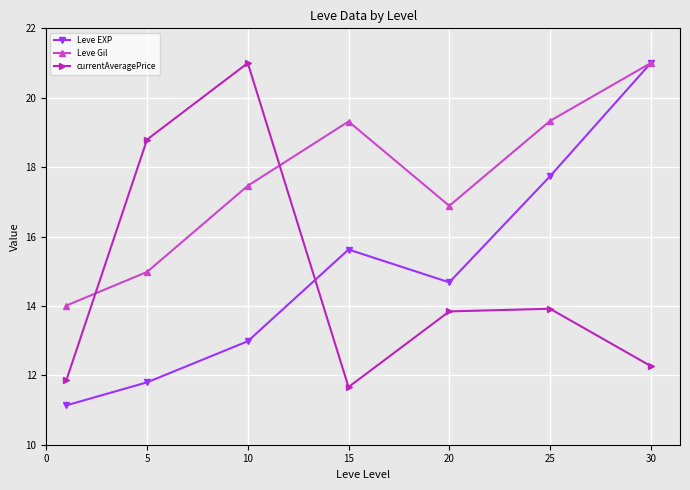

At how many categories does at least one series exceed 16?

6